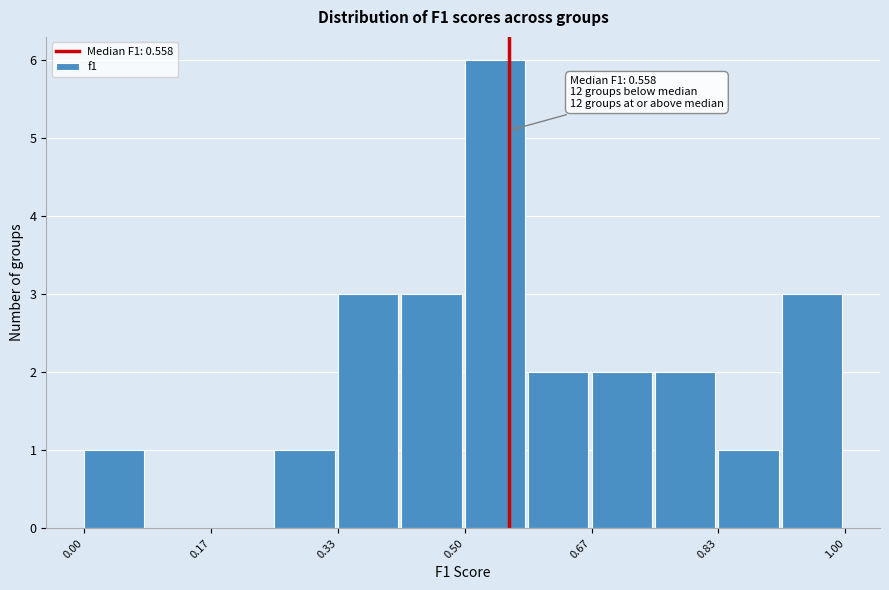

Which range on the x-axis has the tallest bar?

0.50 to 0.58